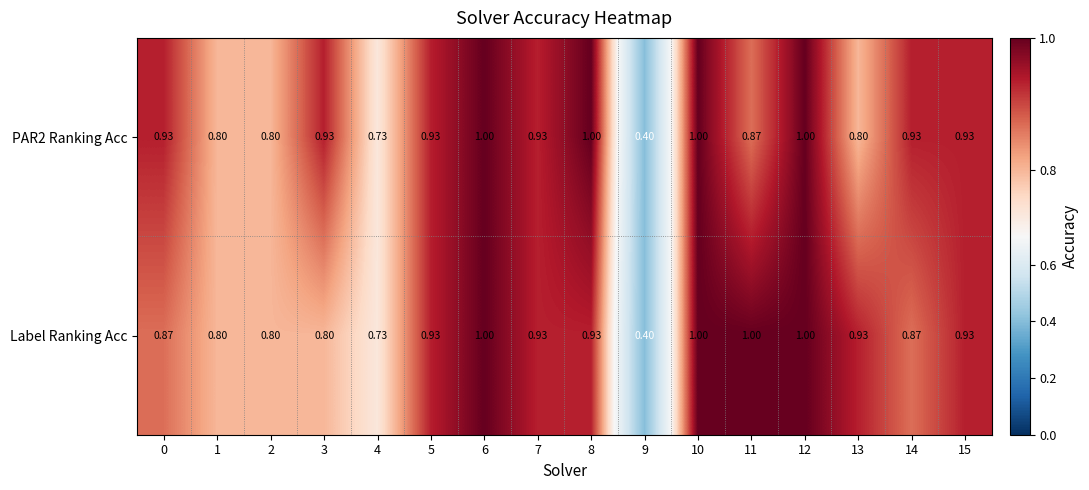

Which series has the largest range (max minus min)?

PAR2 Ranking Acc